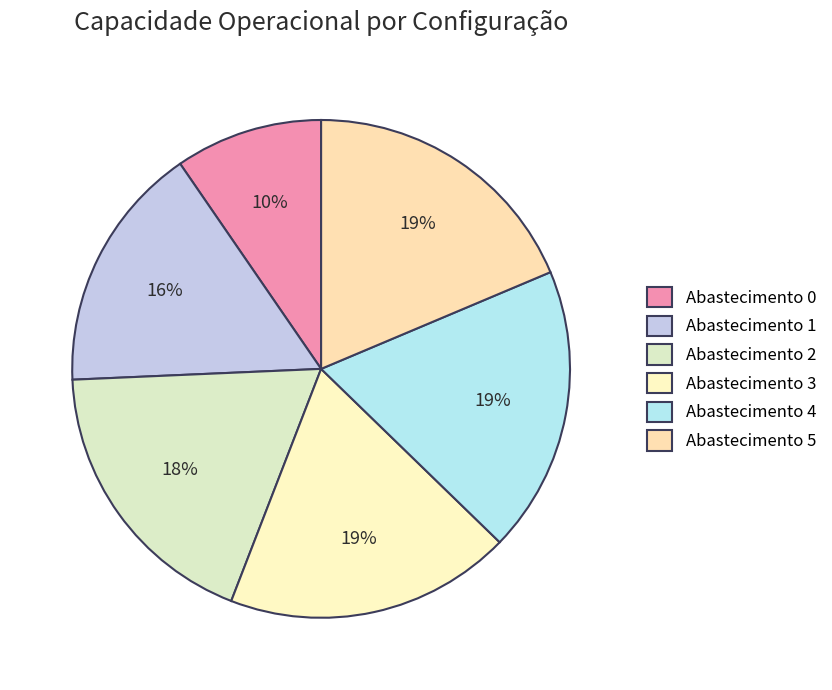

Count the number of slices in the pie.

6